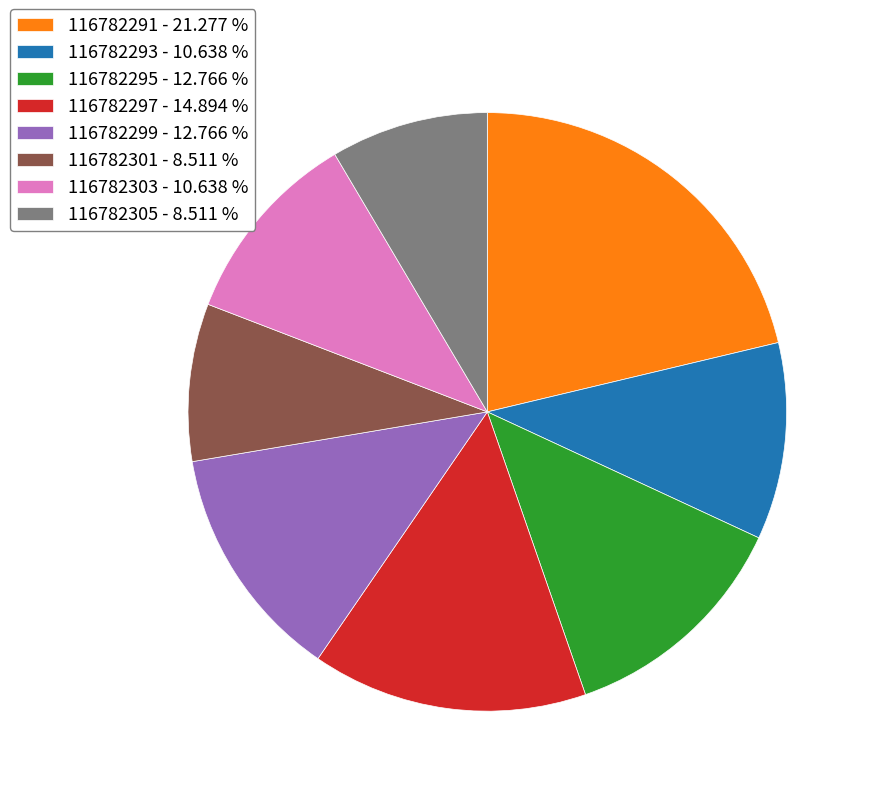

Do 116782301 - 8.511 % and 116782303 - 10.638 % together represent more than half of the pie?

No